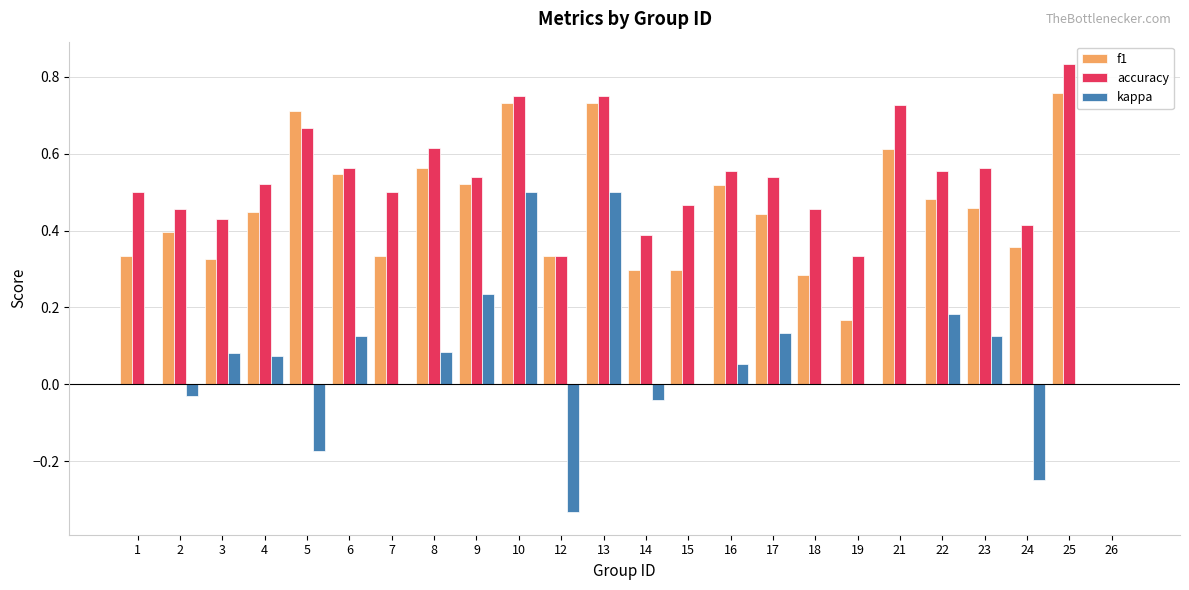

Is the value of kappa at 5 greater than the value of accuracy at 19?

No